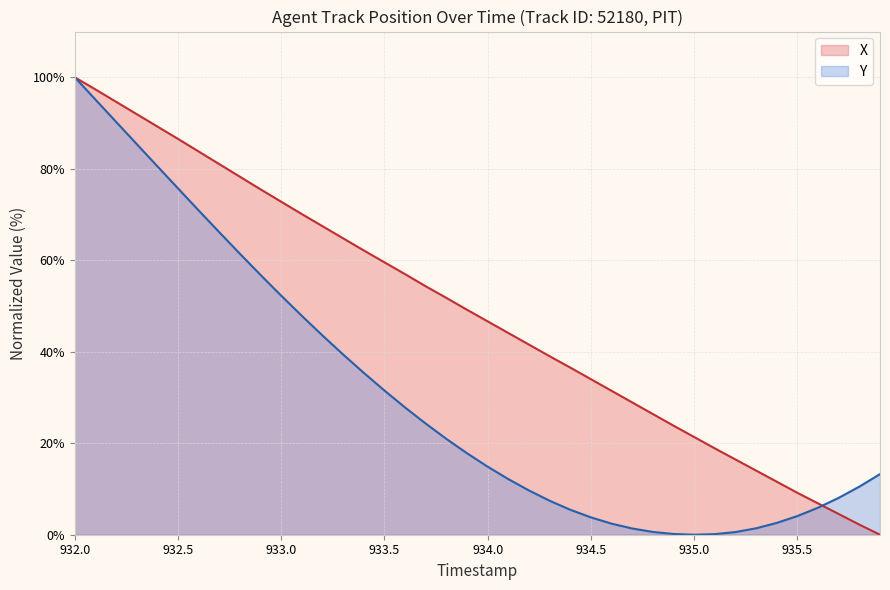

What is the difference between the Y values at 934.1 and 932.6?

58.7